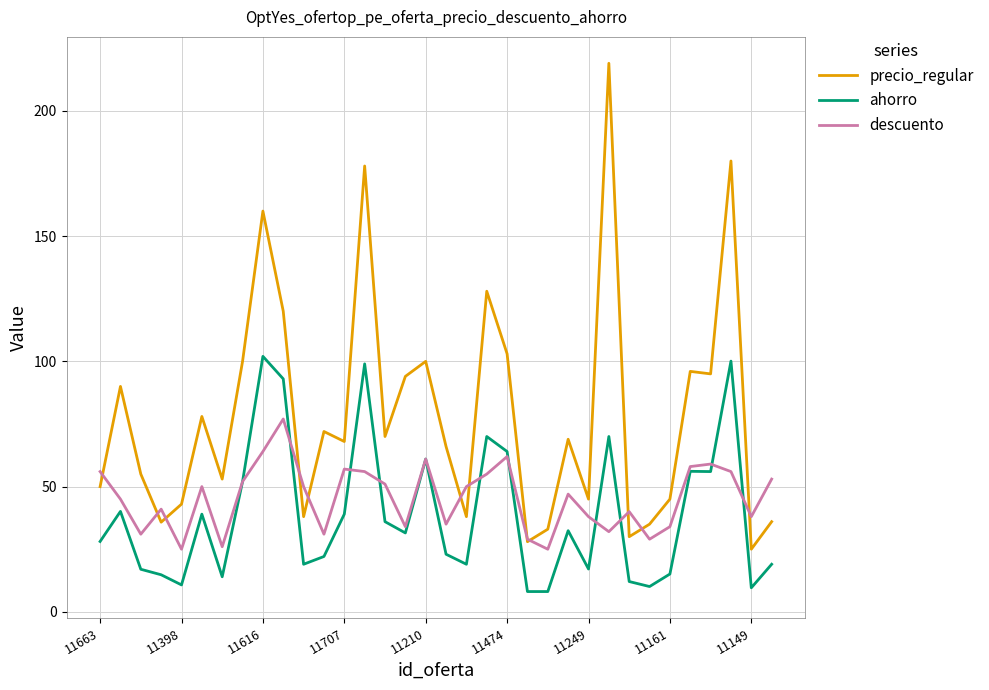

Rank the series by their average value, from highest to lowest.

precio_regular, descuento, ahorro